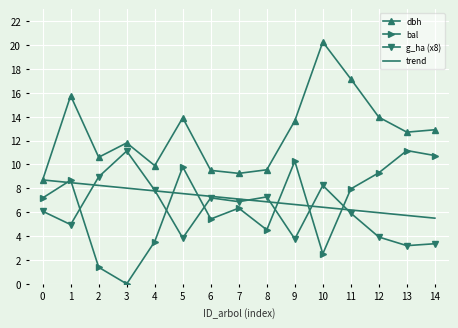

At which category does dbh reach its first local peak?

1